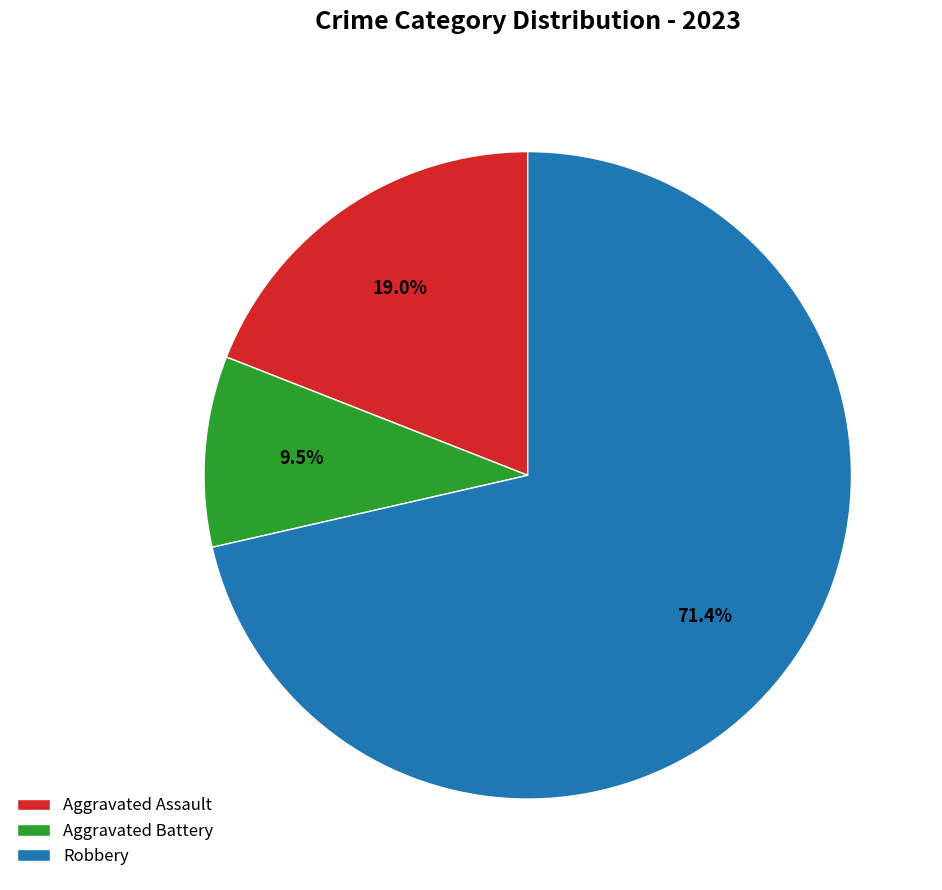

Which category accounts for the majority?

Robbery